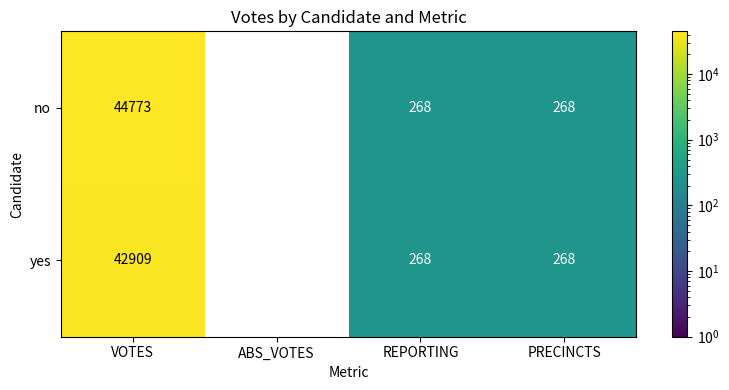

Rank the series at VOTES from highest to lowest value.

no, yes